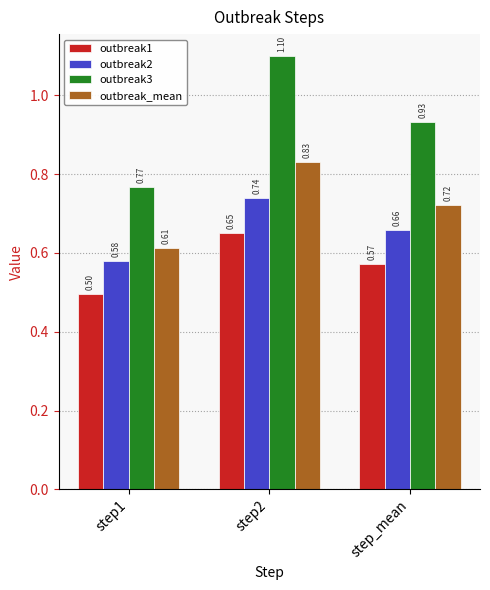

List the series in order of their peak value, lowest first.

outbreak1, outbreak2, outbreak_mean, outbreak3